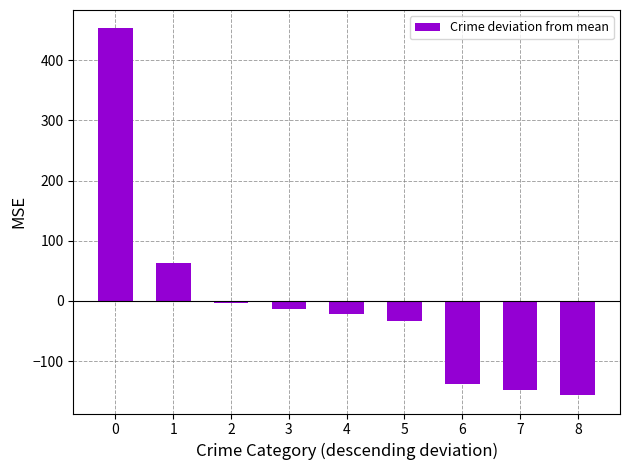

What is the smallest value displayed?

-156.7